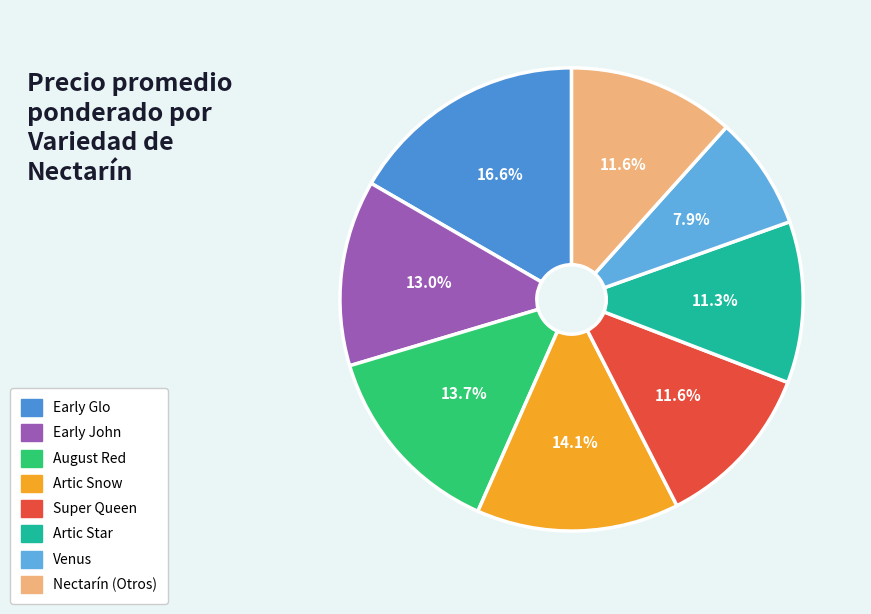

How many slices are in this pie chart?

8